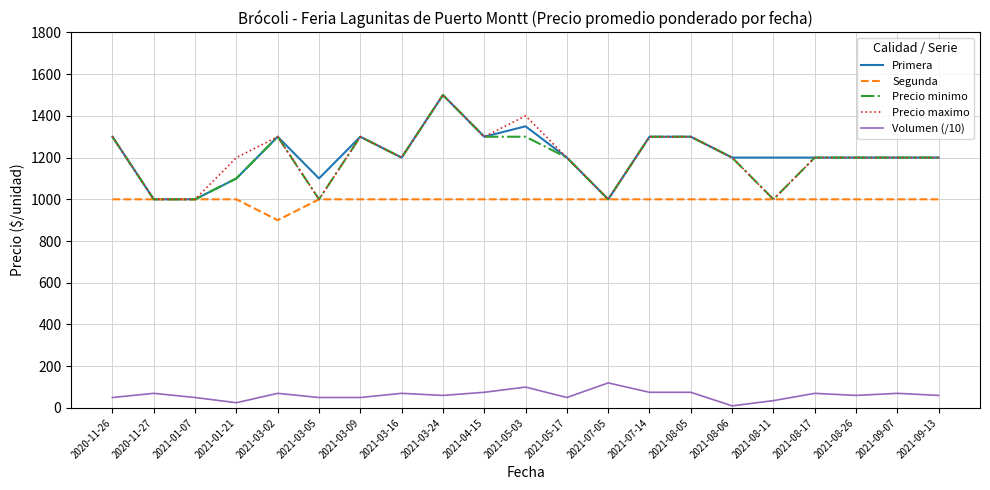

Is the value of Precio minimo at 2021-03-02 greater than the value of Segunda at 2021-01-21?

Yes